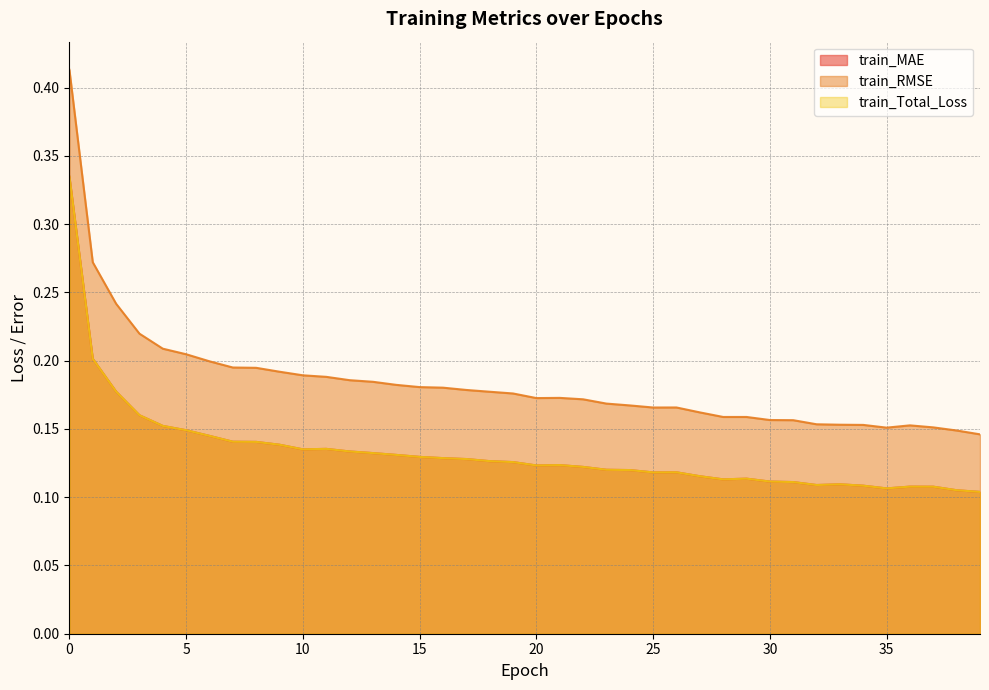

Reading left to right, list all the values displayed in this chart.

train_MAE: 0=0.3	1=0.2	2=0.2	3=0.2	4=0.2	5=0.1	6=0.1	7=0.1	8=0.1	9=0.1	10=0.1	11=0.1	12=0.1	13=0.1	14=0.1	15=0.1	16=0.1	17=0.1	18=0.1	19=0.1	20=0.1	21=0.1	22=0.1	23=0.1	24=0.1	25=0.1	26=0.1	27=0.1	28=0.1	29=0.1	30=0.1	31=0.1	32=0.1	33=0.1	34=0.1	35=0.1	36=0.1	37=0.1	38=0.1	39=0.1
train_RMSE: 0=0.4	1=0.3	2=0.2	3=0.2	4=0.2	5=0.2	6=0.2	7=0.2	8=0.2	9=0.2	10=0.2	11=0.2	12=0.2	13=0.2	14=0.2	15=0.2	16=0.2	17=0.2	18=0.2	19=0.2	20=0.2	21=0.2	22=0.2	23=0.2	24=0.2	25=0.2	26=0.2	27=0.2	28=0.2	29=0.2	30=0.2	31=0.2	32=0.2	33=0.2	34=0.2	35=0.2	36=0.2	37=0.2	38=0.1	39=0.1
train_Total_Loss: 0=0.3	1=0.2	2=0.2	3=0.2	4=0.2	5=0.1	6=0.1	7=0.1	8=0.1	9=0.1	10=0.1	11=0.1	12=0.1	13=0.1	14=0.1	15=0.1	16=0.1	17=0.1	18=0.1	19=0.1	20=0.1	21=0.1	22=0.1	23=0.1	24=0.1	25=0.1	26=0.1	27=0.1	28=0.1	29=0.1	30=0.1	31=0.1	32=0.1	33=0.1	34=0.1	35=0.1	36=0.1	37=0.1	38=0.1	39=0.1